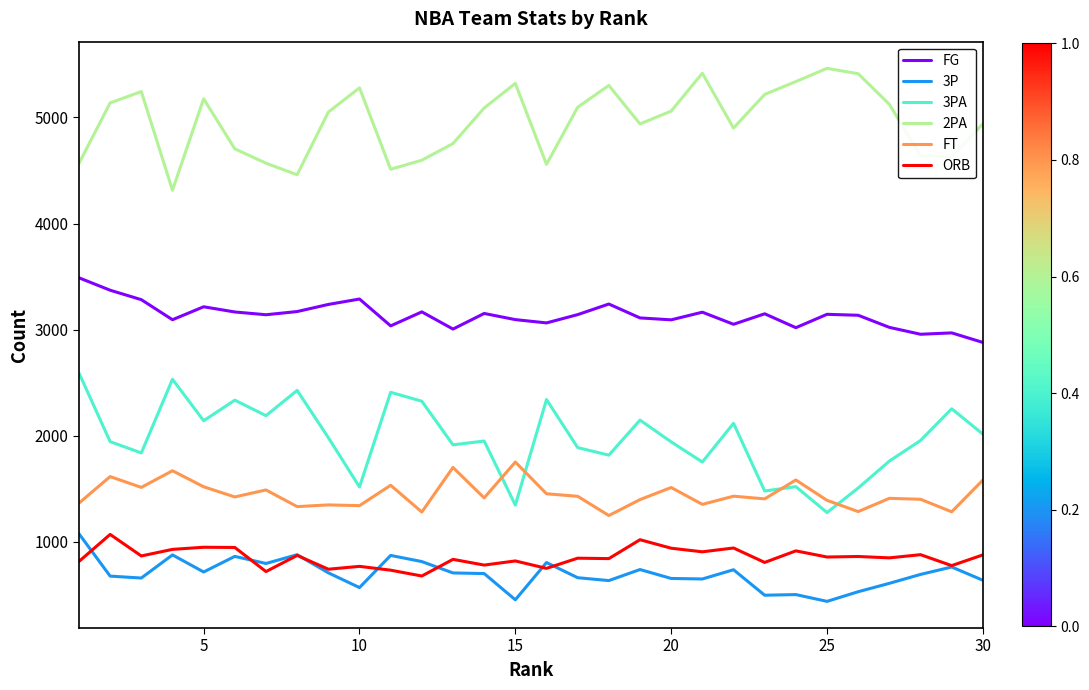

What is the greatest value displayed?

5463